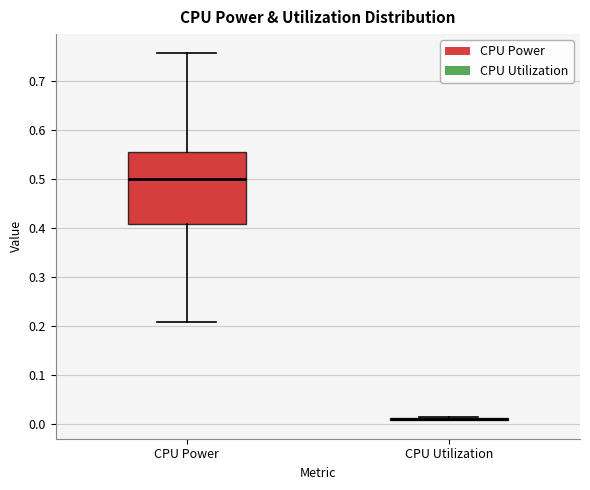

Comparing the boxes themselves (not the whiskers), which one is the tallest?

CPU Power